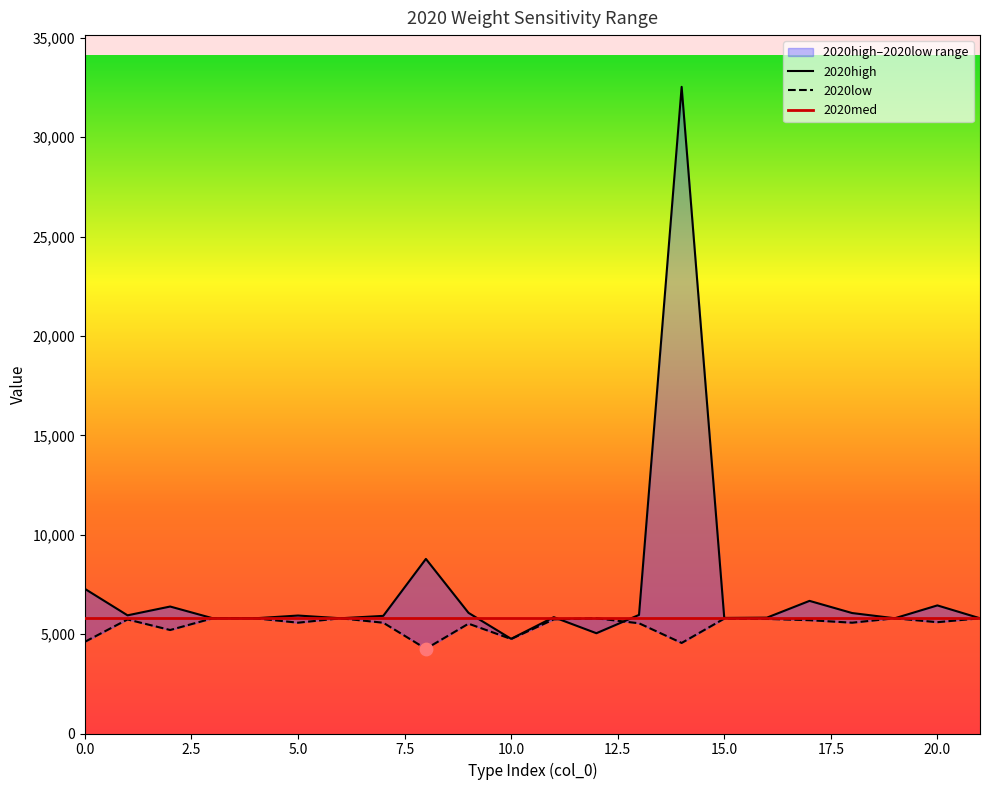

Which series has the largest total across all categories?

2020high